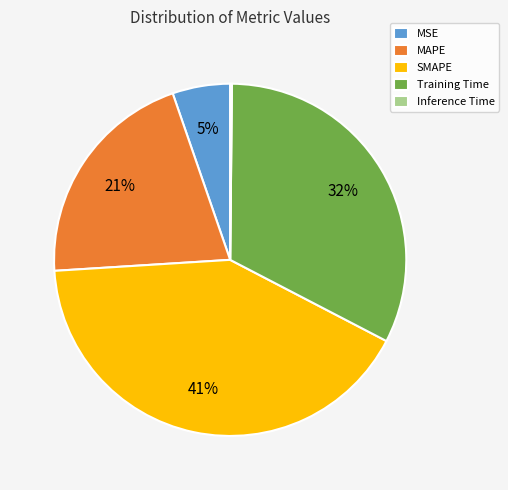

To the nearest percent, what portion does MAPE represent?

21%